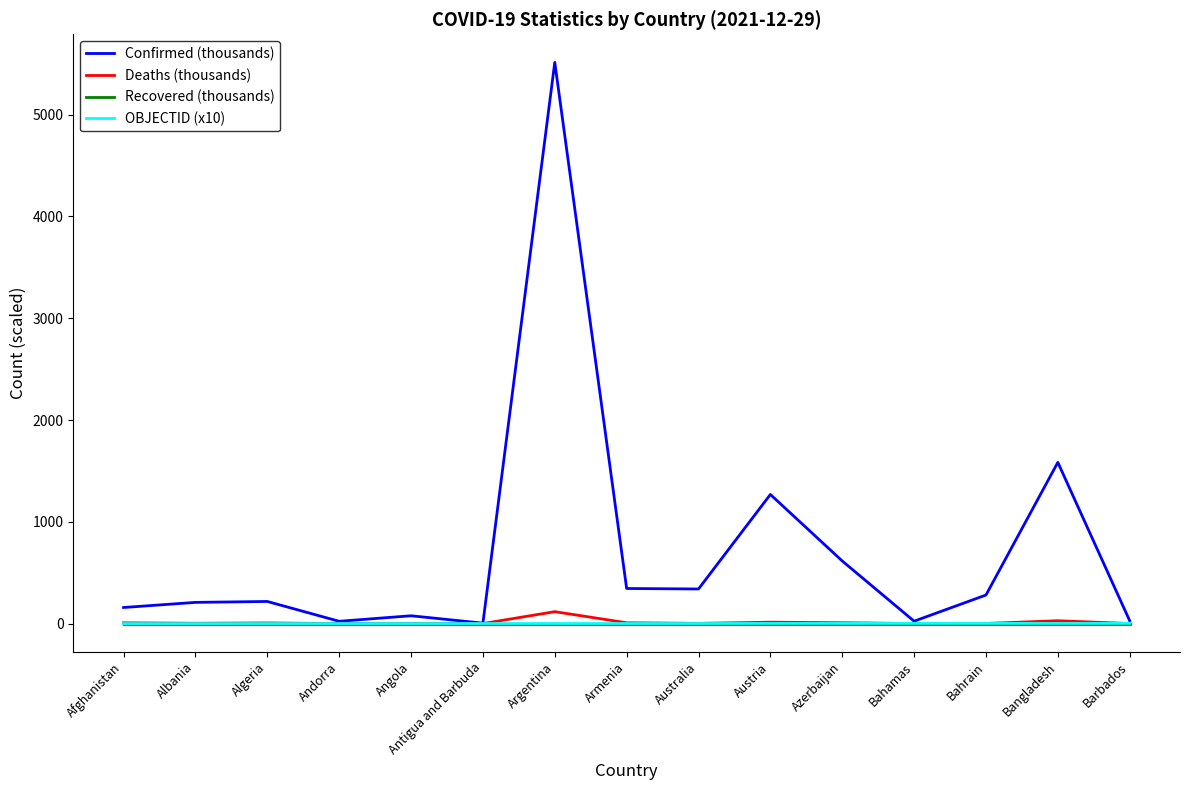

The Recovered (thousands) series shows 0.0 at Bangladesh. True or false?

True